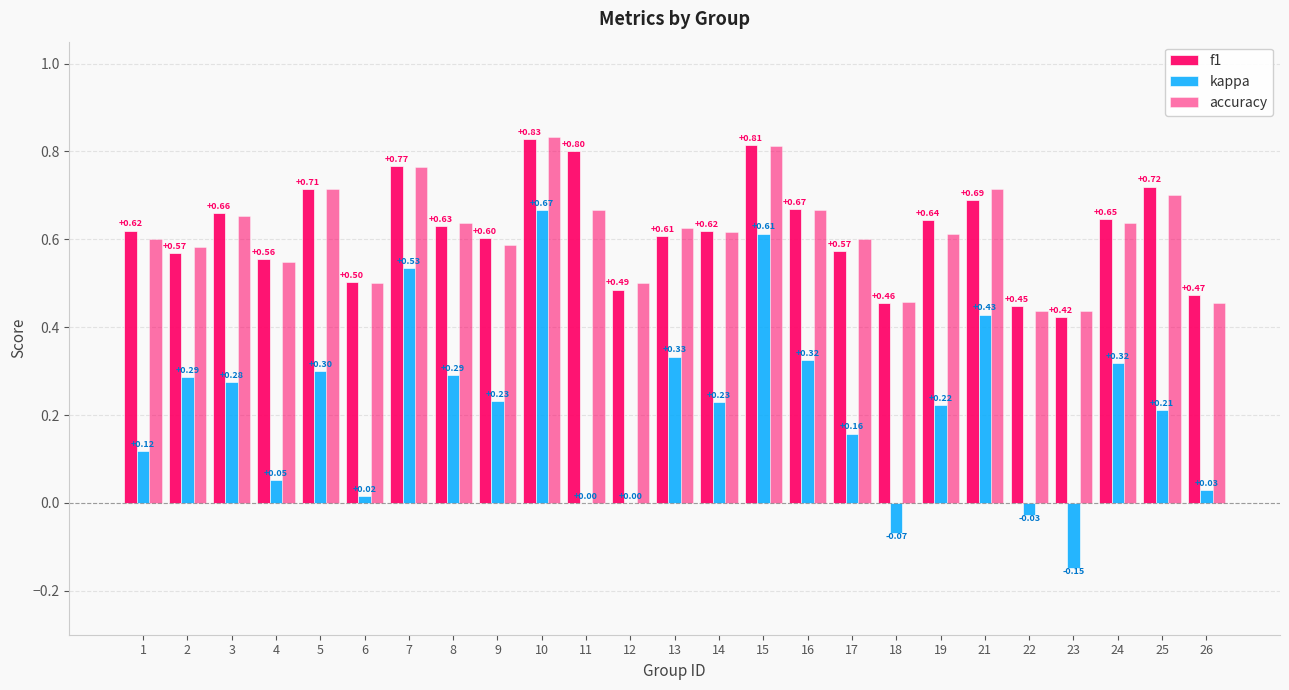

Count the number of data series in this chart.

3